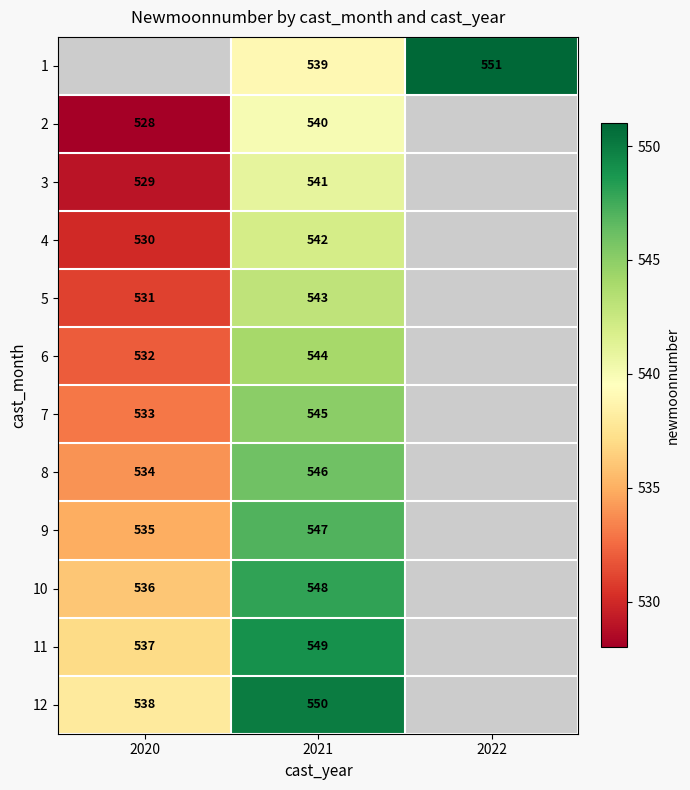

True or false: 8 has a value of 546 at 2021.

True